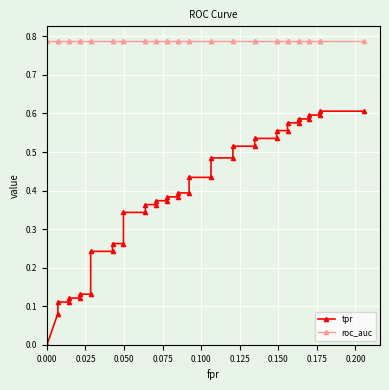

What is the maximum value for roc_auc?

0.8